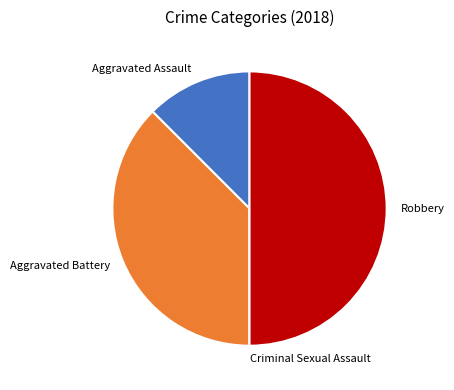

Which category has the biggest portion of the pie?

Robbery